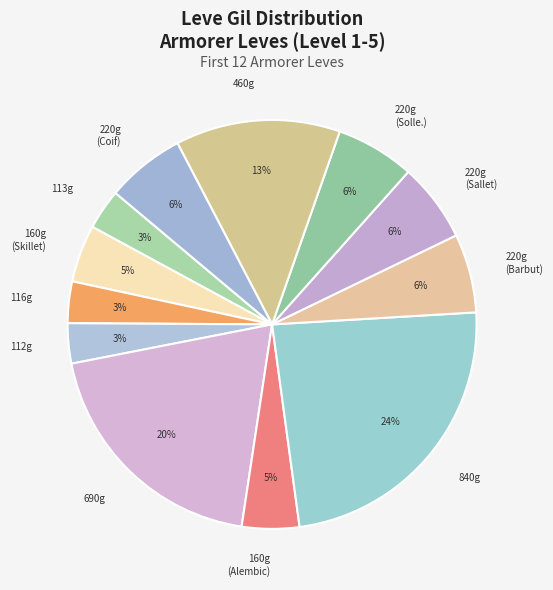

Combined, do 113g and 220g (Barbut) account for over 50%?

No